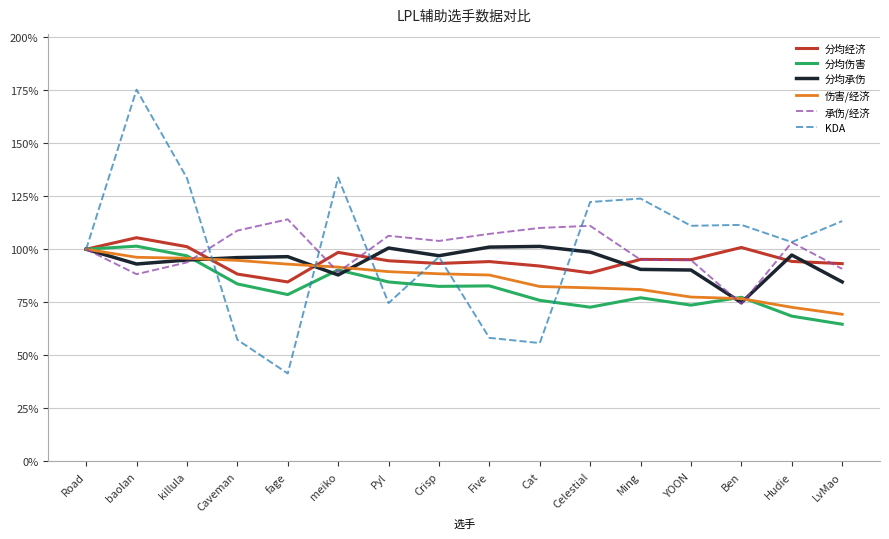

The value of 承伤/经济 at Ben is 108.1. True or false?

False